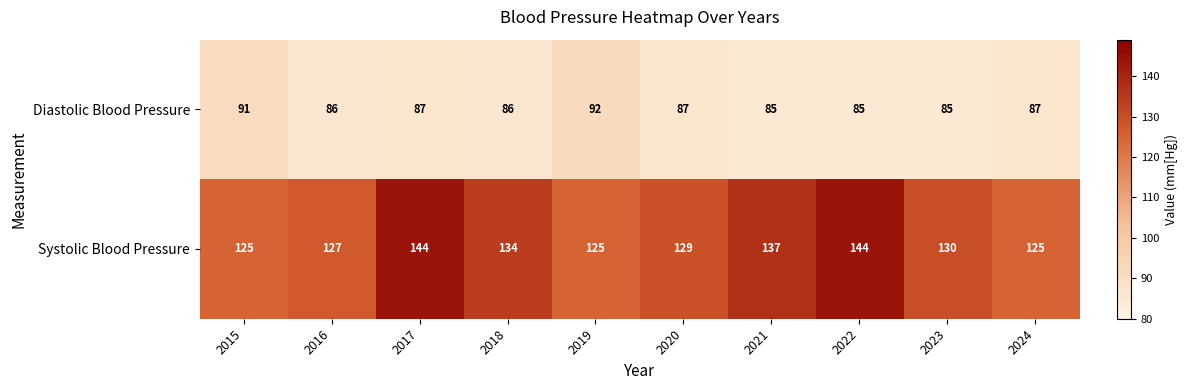

Rank the series by their average value, from highest to lowest.

Systolic Blood Pressure, Diastolic Blood Pressure